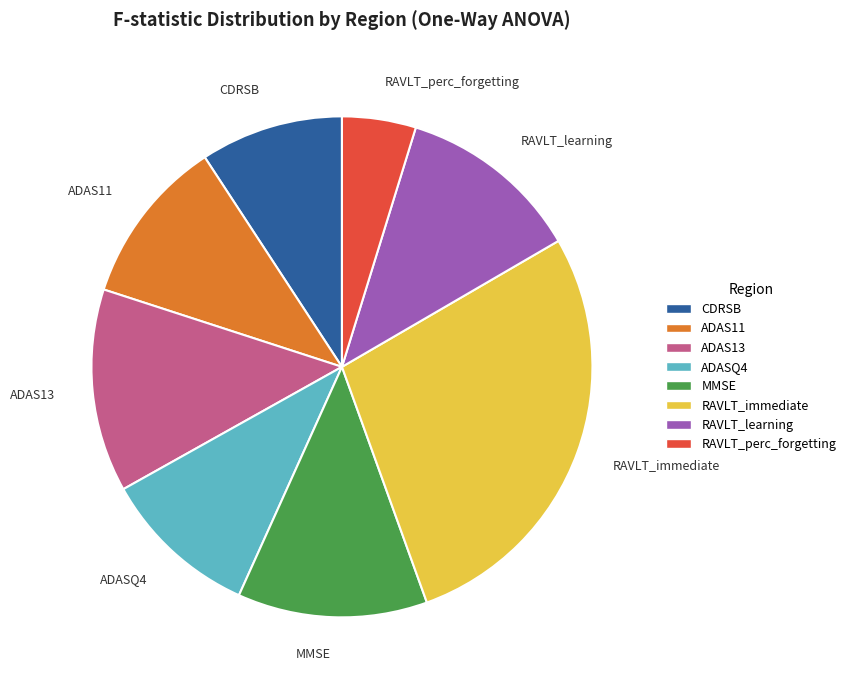

Is there any slice that represents more than half of the pie?

No